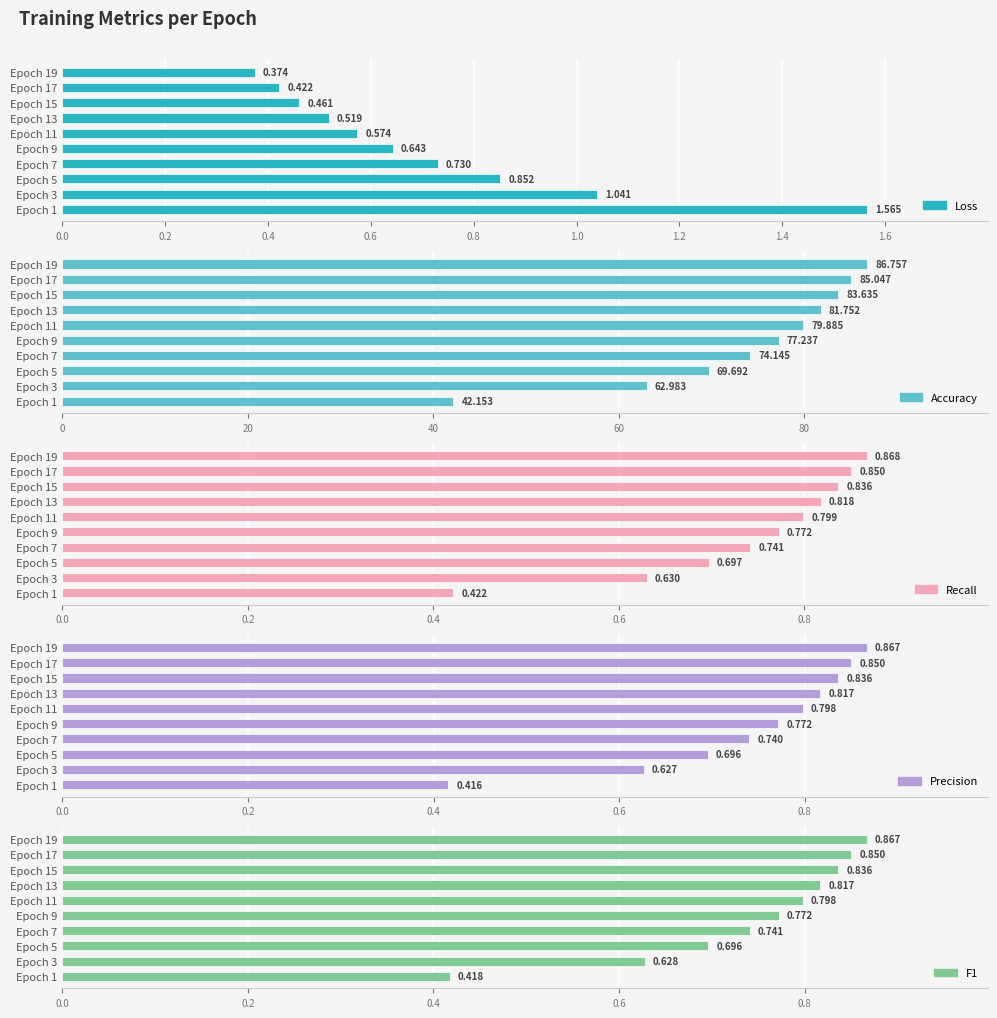

Which series has the largest range (max minus min)?

accuracy